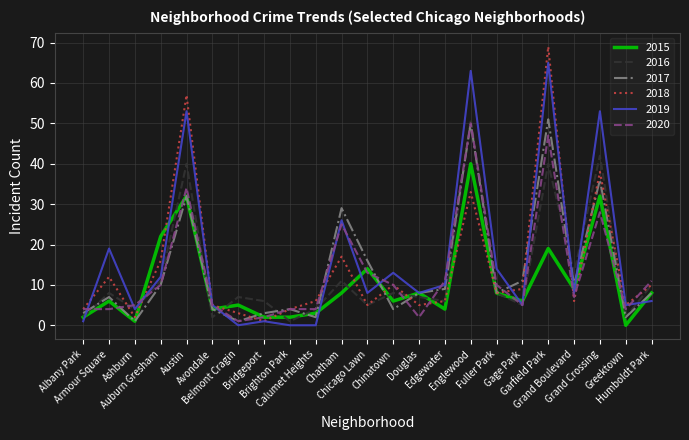

What is the difference between the maximum and minimum values in the 2020 series?

49